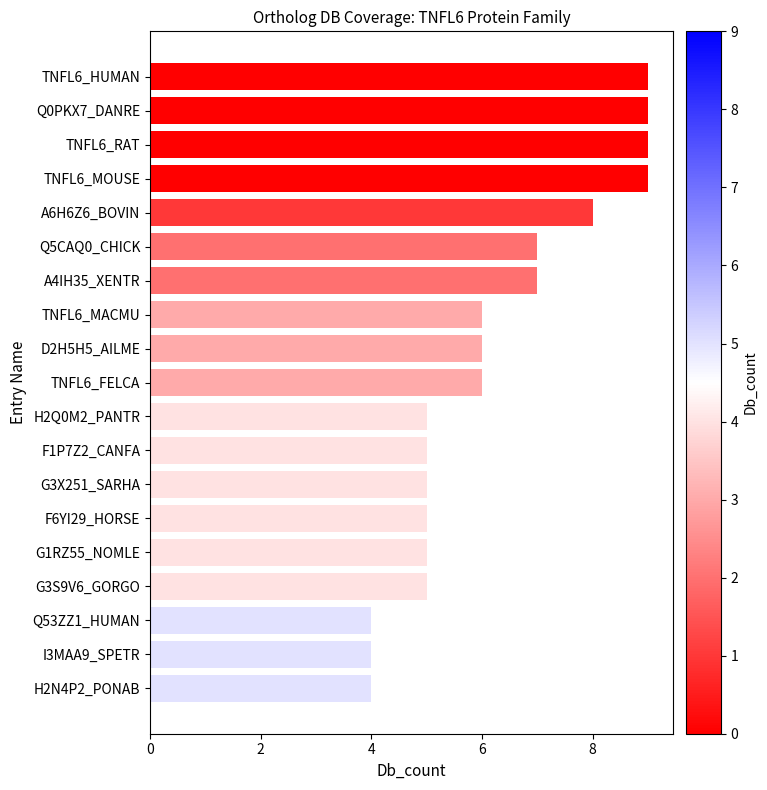

How many bars are there in total?

19